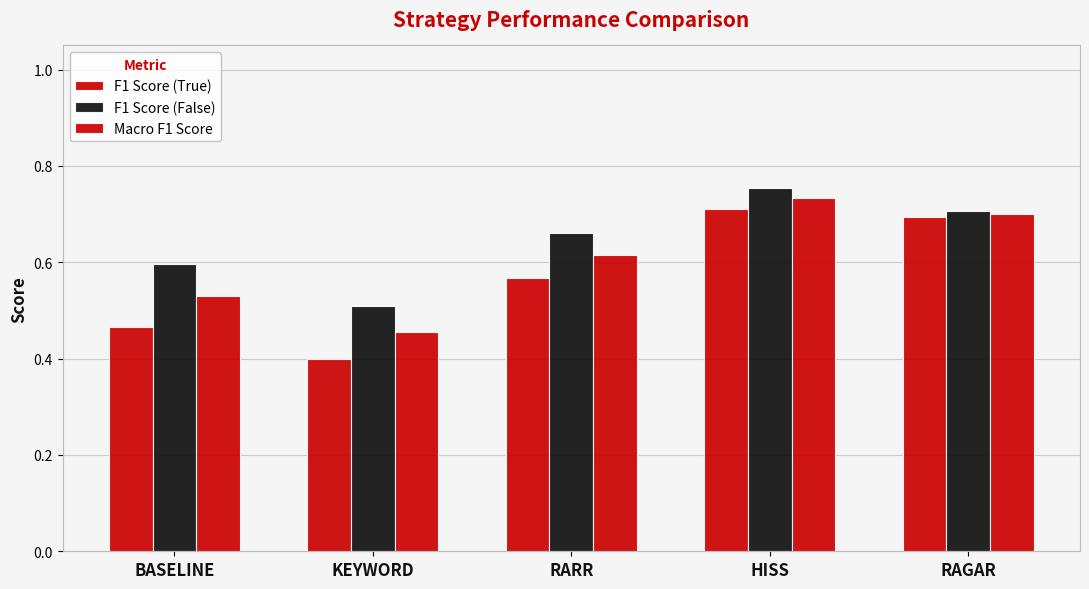

Does the chart contain stacked bars?

No